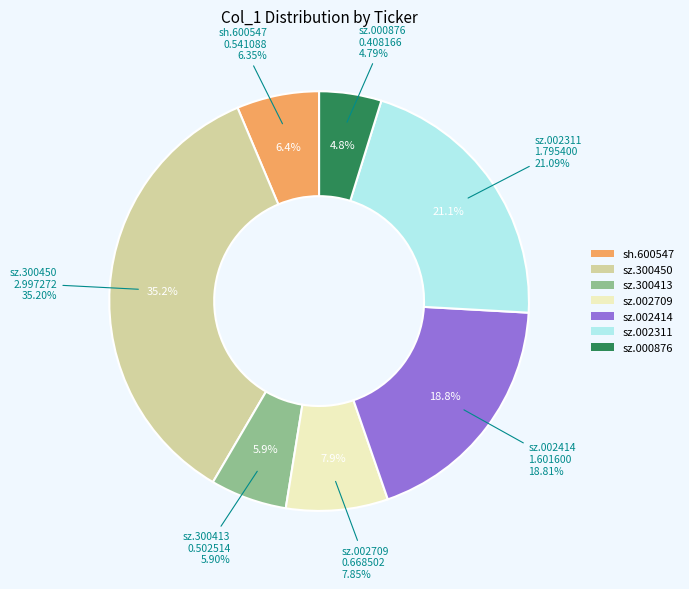

Does any single category account for the majority?

No